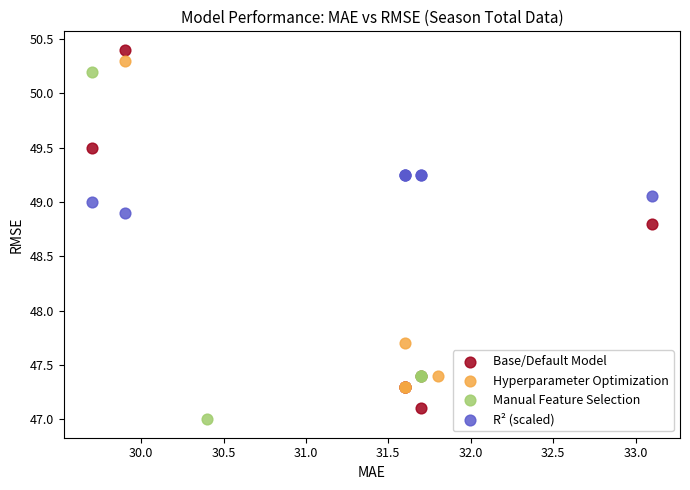

What are all the series names shown in the legend?

Base/Default Model, Hyperparameter Optimization, Manual Feature Selection, R² (scaled)